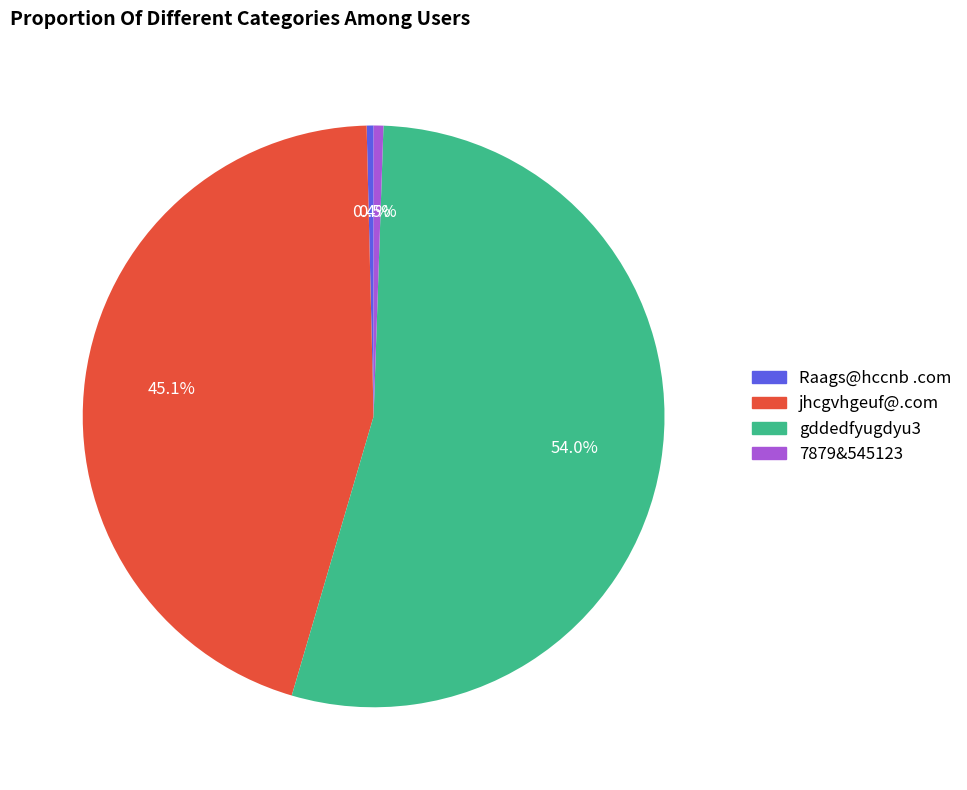

Which slice represents more than half of the pie?

gddedfyugdyu3